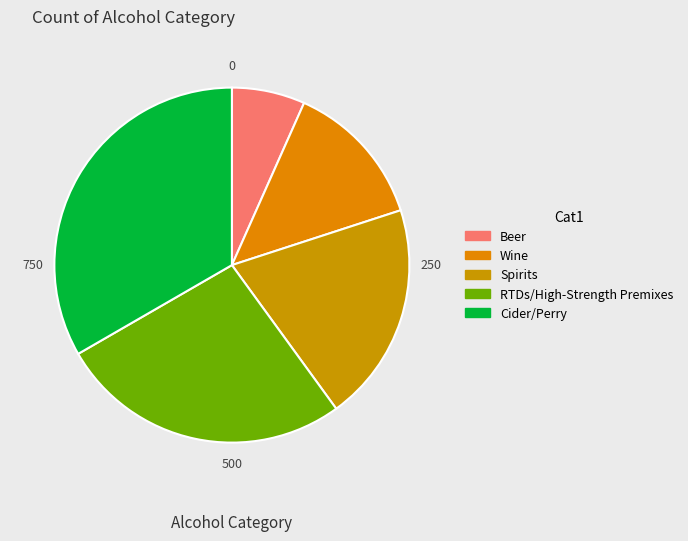

What percentage is the Wine slice, to the nearest percent?

13%